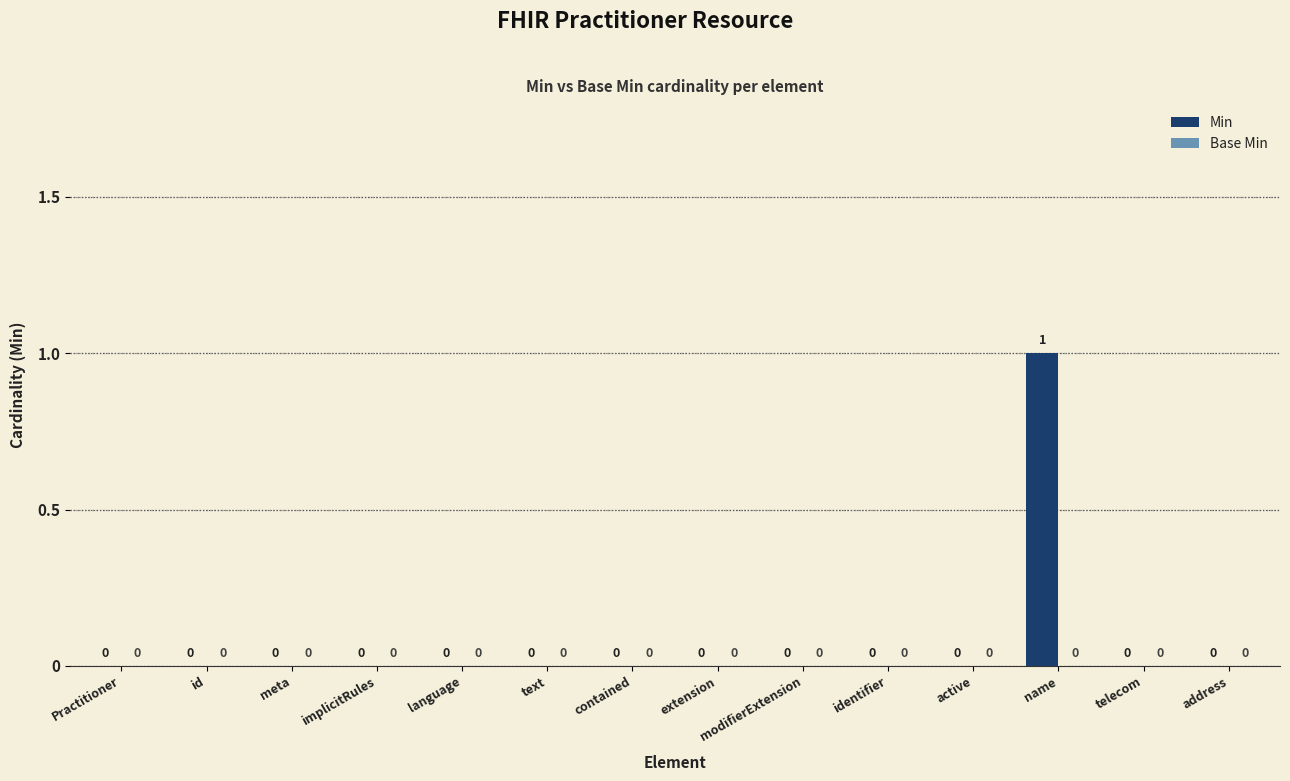

Which label corresponds to the largest value in the chart?

name